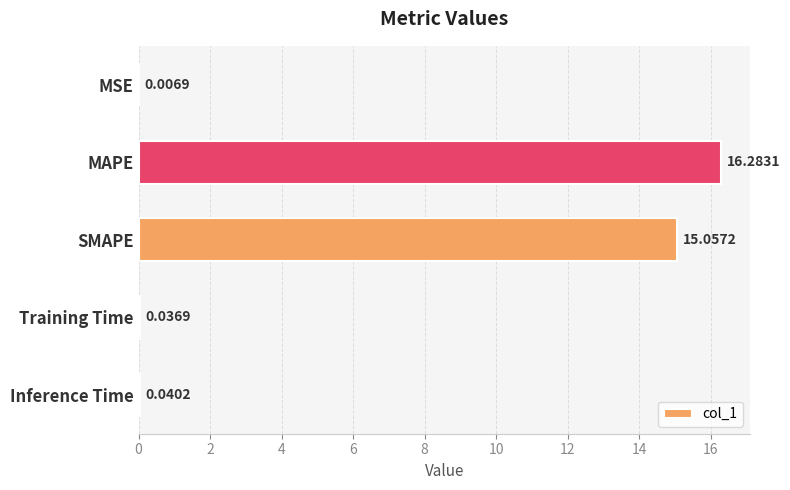

What is the change in value from MAPE to Inference Time?

-16.2